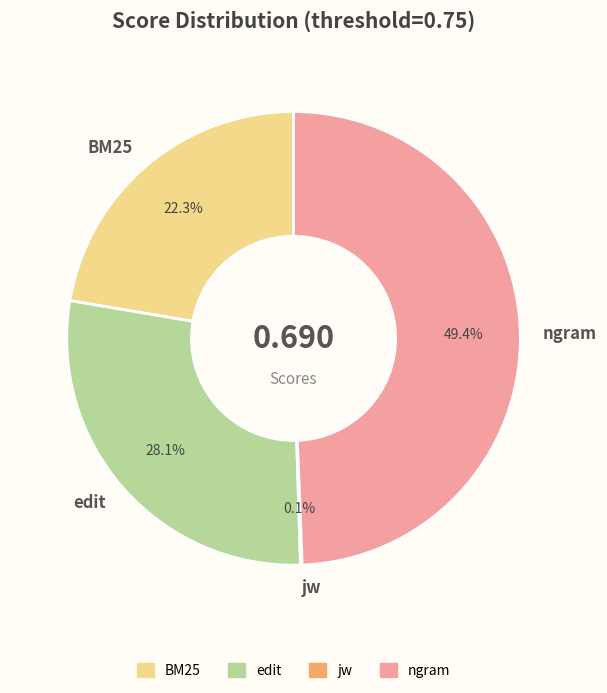

Does edit represent more than half of the total?

No